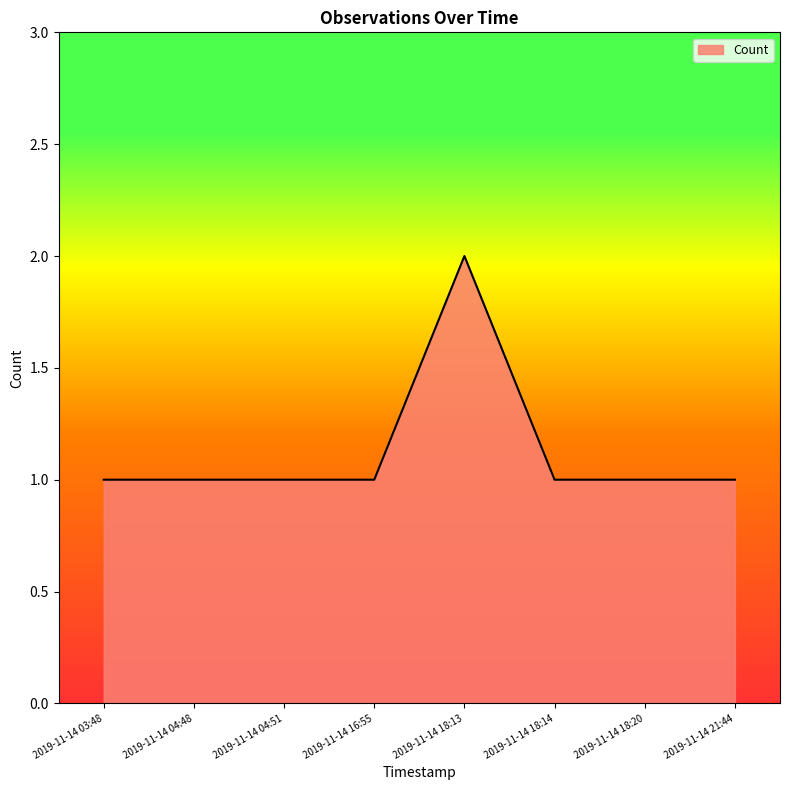

The value at 2019-11-14 03:48 is 1. True or false?

True